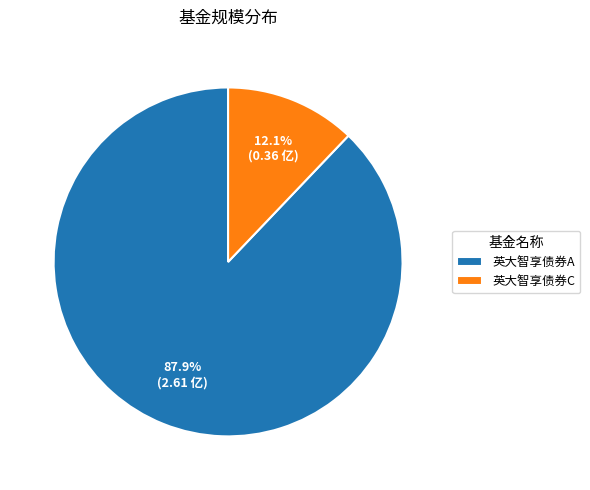

To the nearest percent, what portion does 英大智享债券C represent?

12%